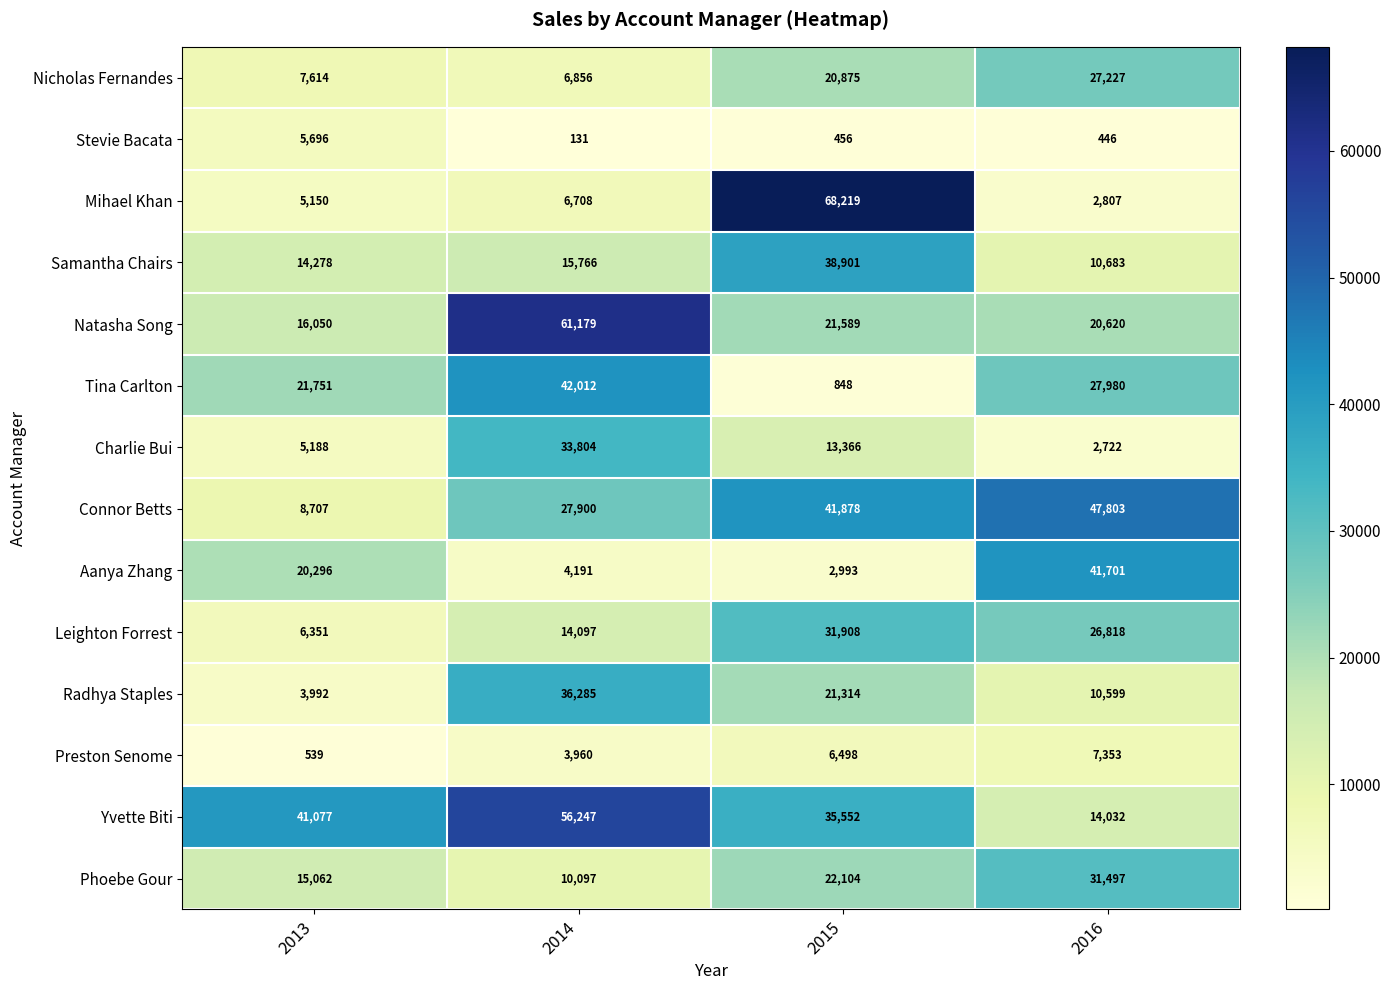

Which series has the largest range (max minus min)?

Mihael Khan